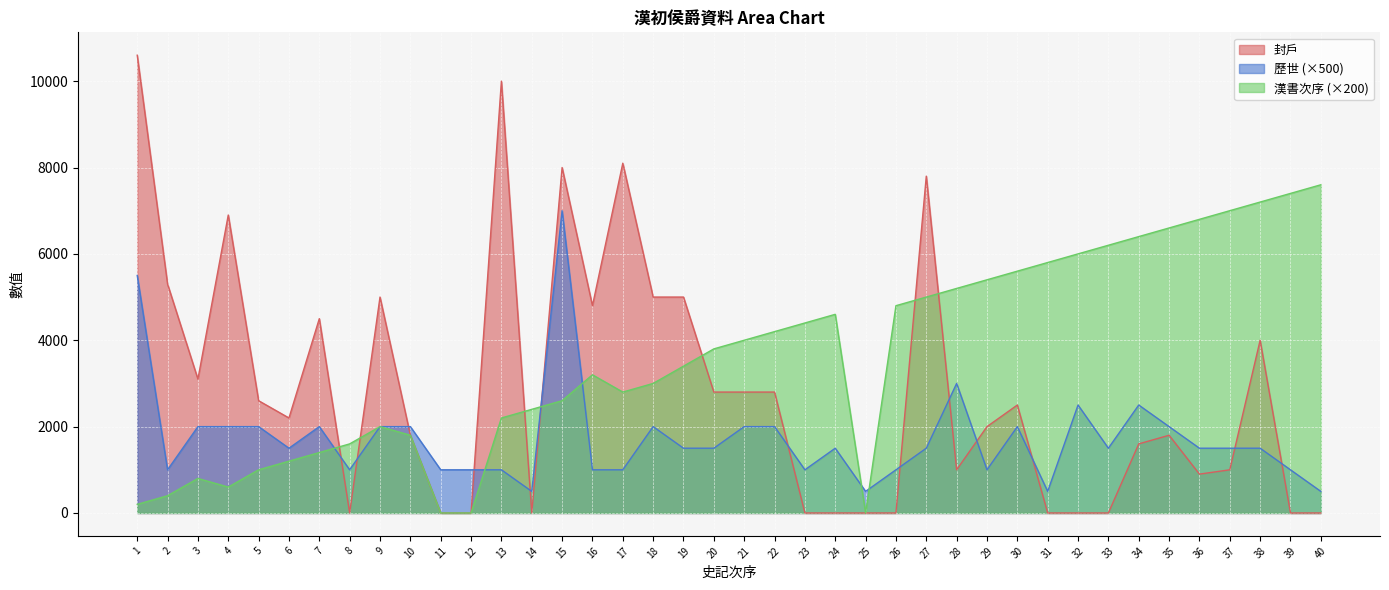

Rank the series at 33 from highest to lowest value.

漢書次序 (×200), 歷世 (×500), 封戶